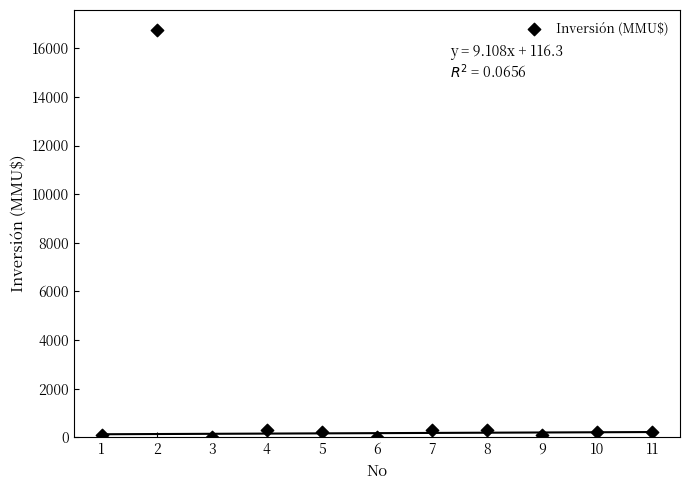

What is the range of X values (max minus min)?

10